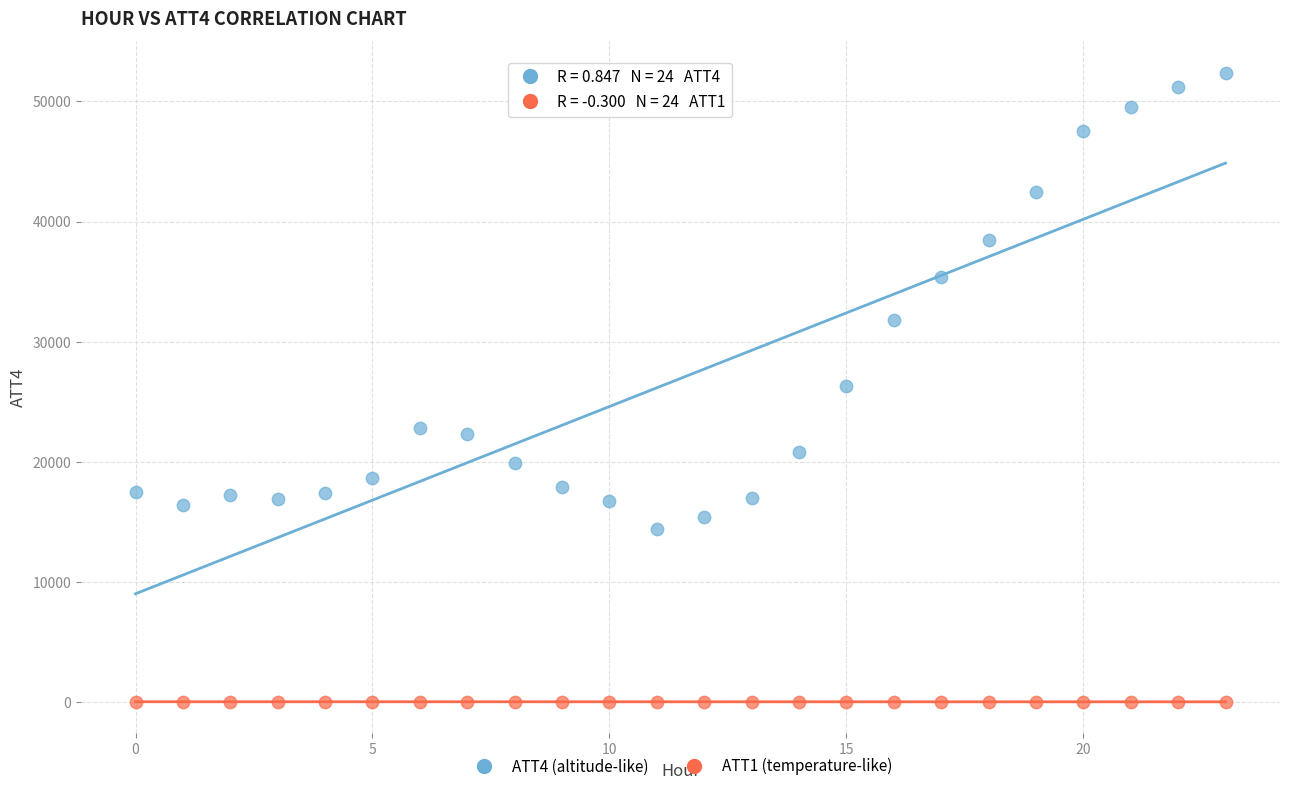

How many data points are displayed?

48